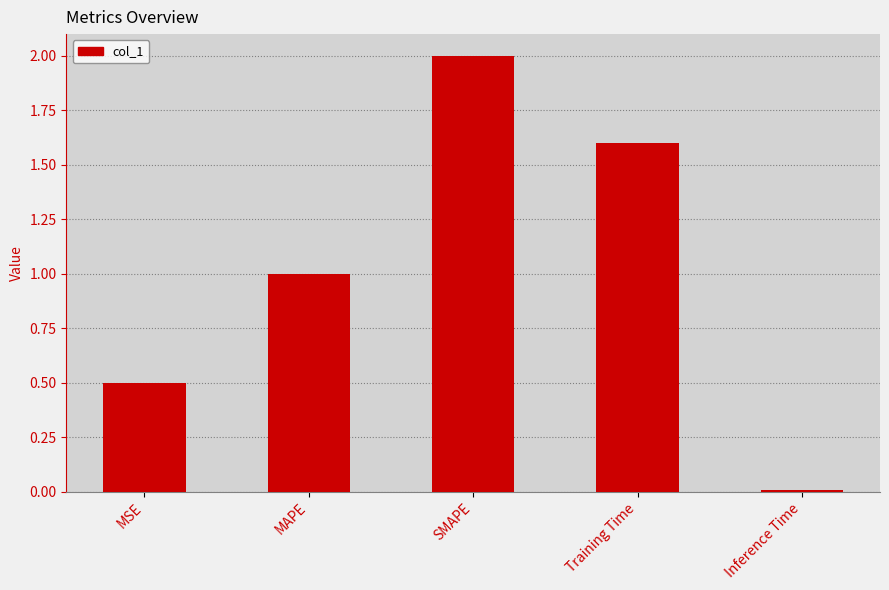

The value at Training Time is 2.7. True or false?

False